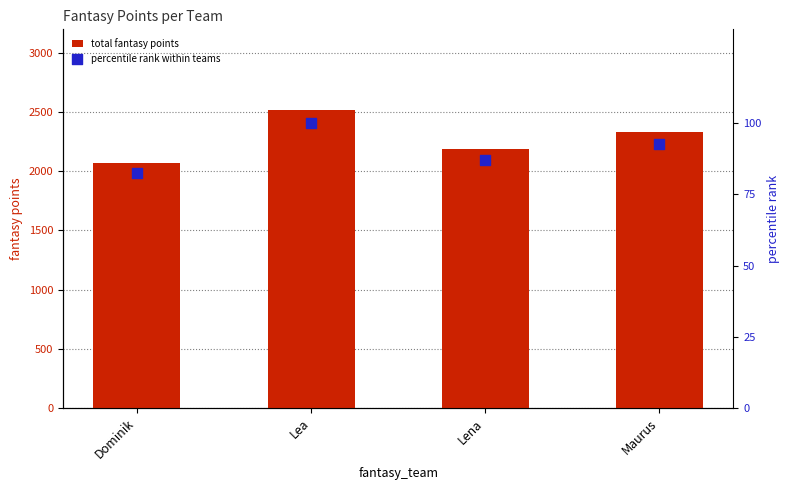

At how many categories does at least one series exceed 848?

4